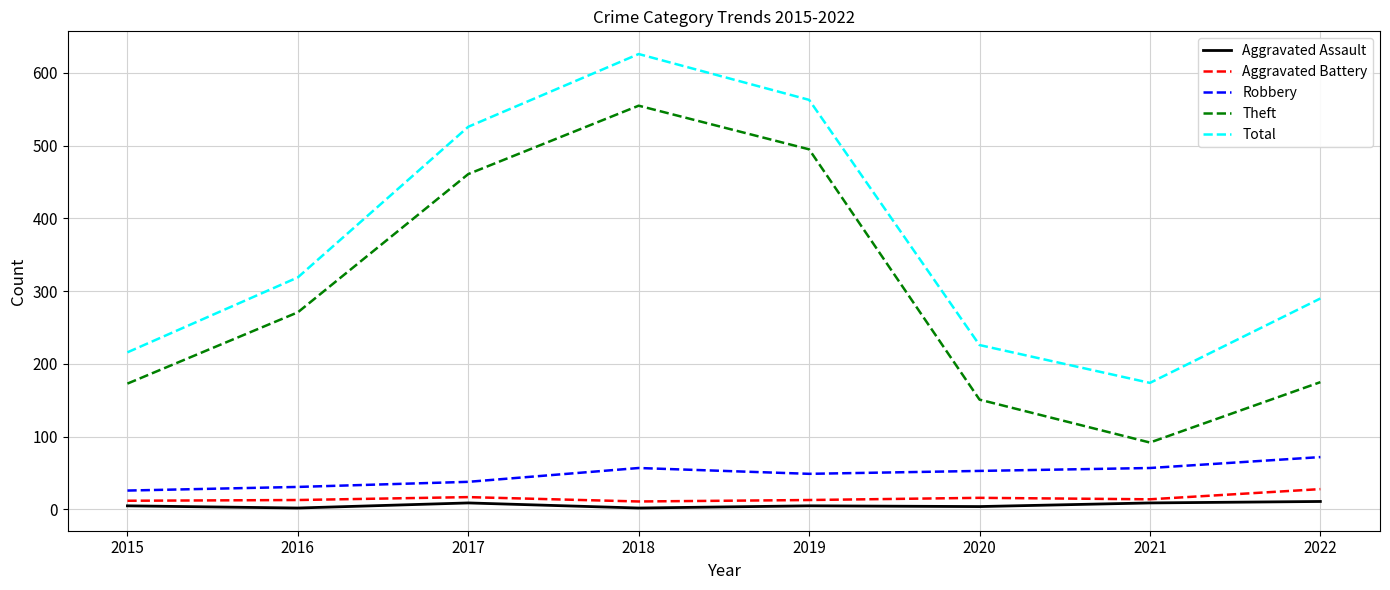

The value of Robbery at 2021 is 57. True or false?

True